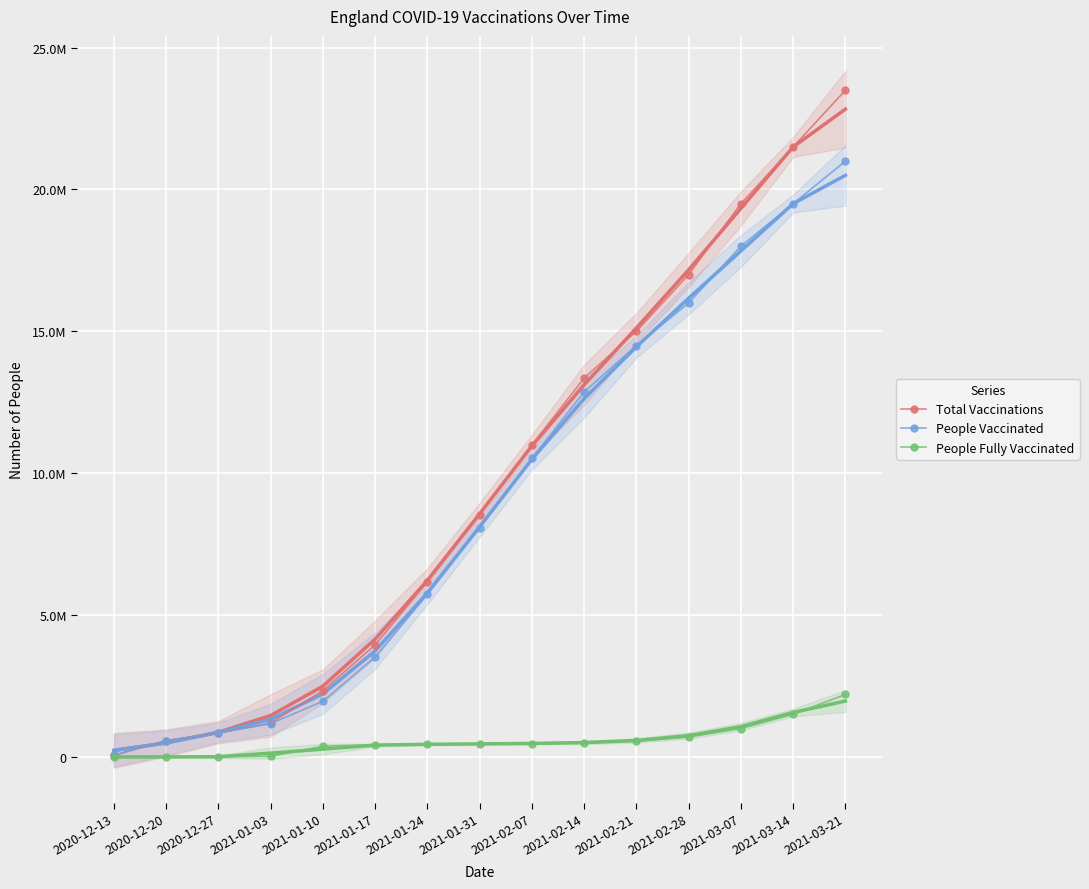

Is the value of People Vaccinated at 2021-03-07 greater than the value of People Fully Vaccinated at 2021-02-21?

Yes